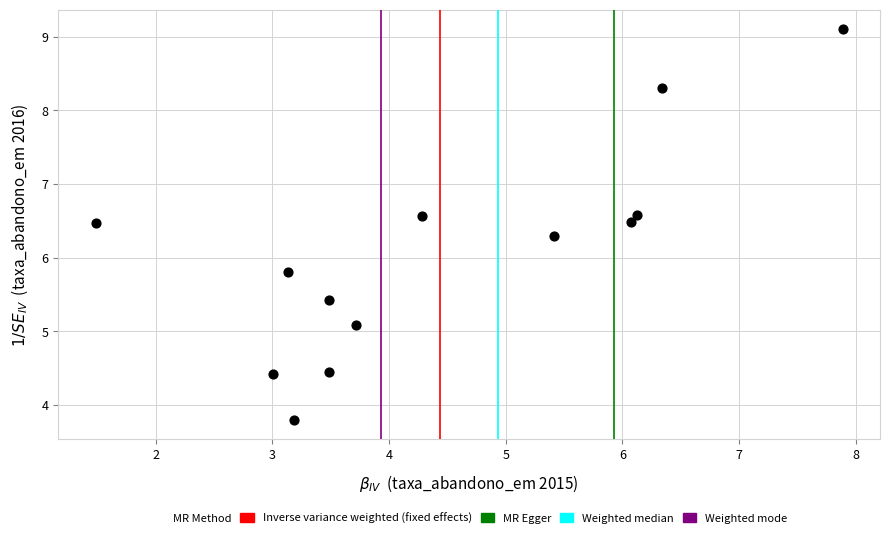

What Y value in the scatter plot is closest to 6?

5.8